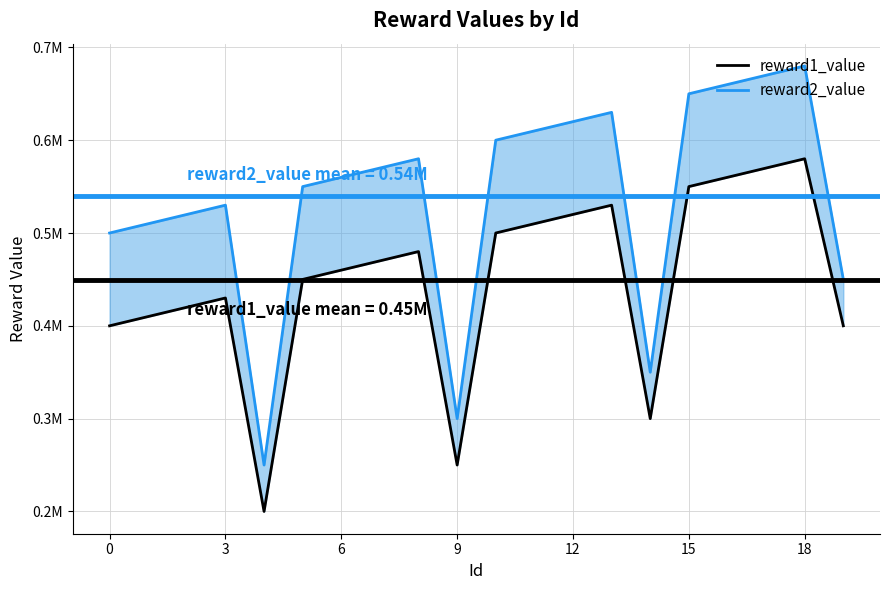

What are all the series names shown in the legend?

reward1_value, reward2_value